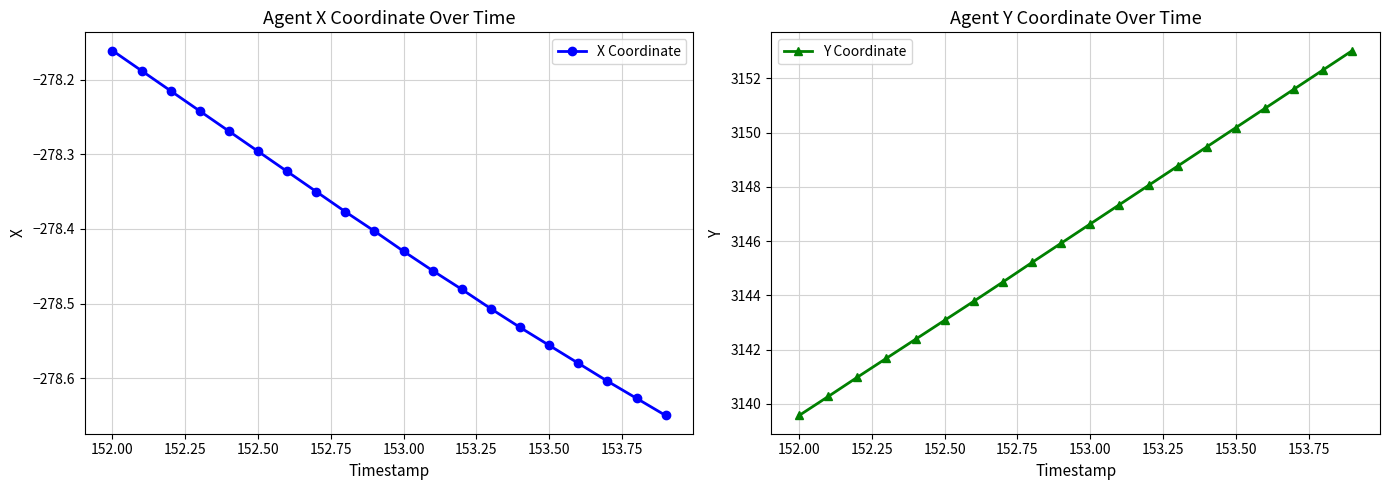

What is the minimum value for Y Coordinate?

3139.6